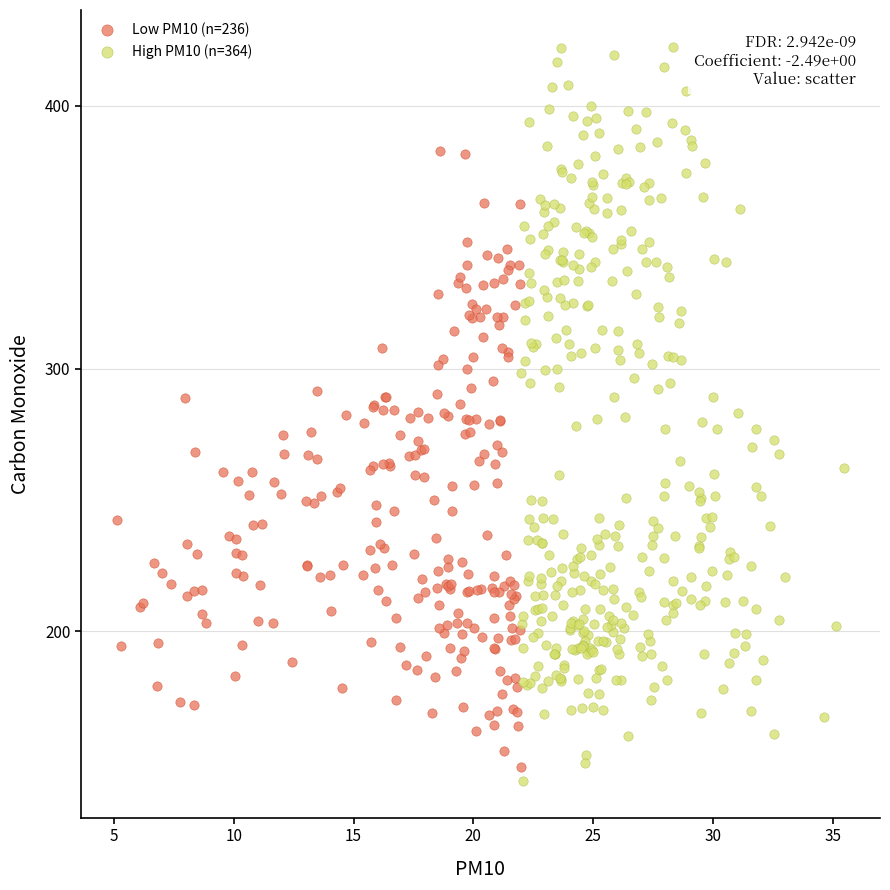

Which series contains the highest Y value?

High PM10 (n=364)